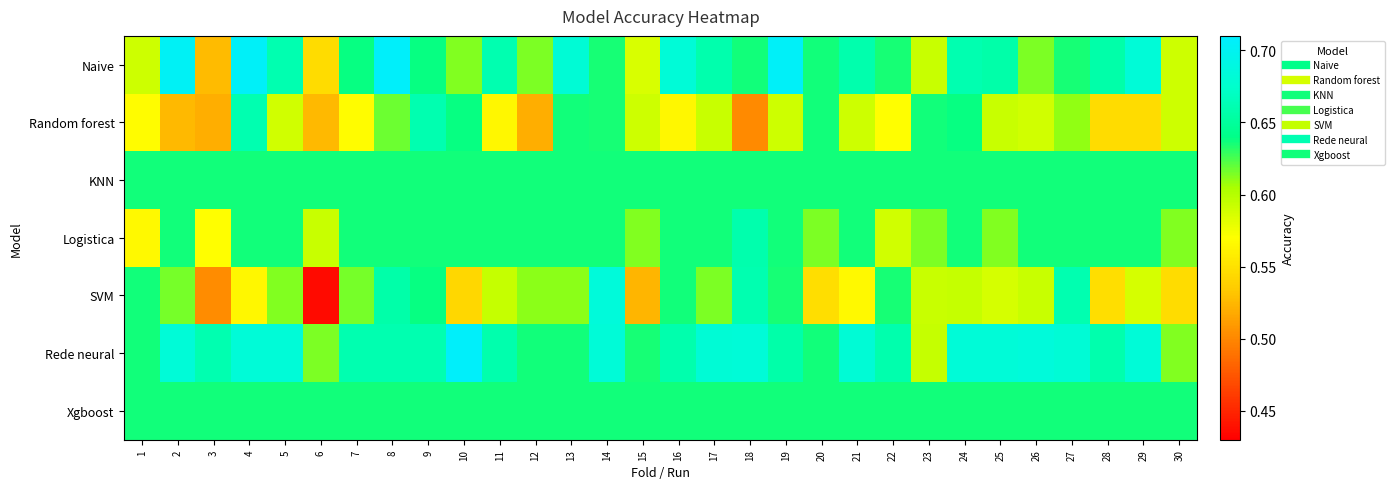

How many series are shown in this chart?

7